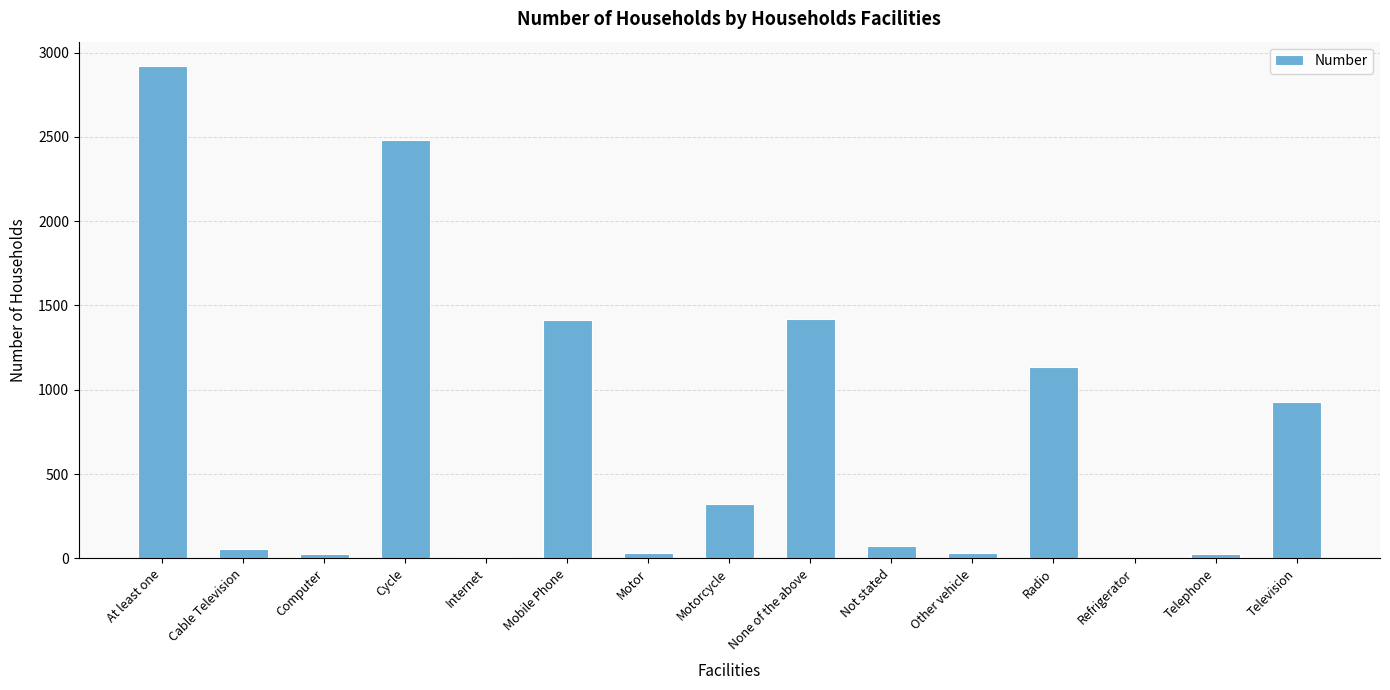

Is it true that the value at Mobile Phone is 1414?

True